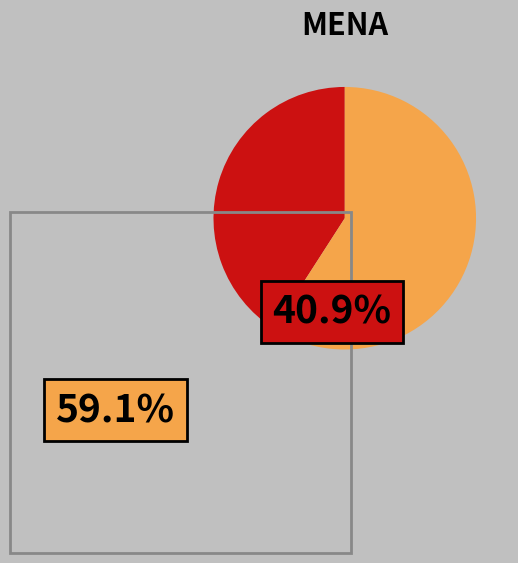

Is there any slice that represents more than half of the pie?

Yes